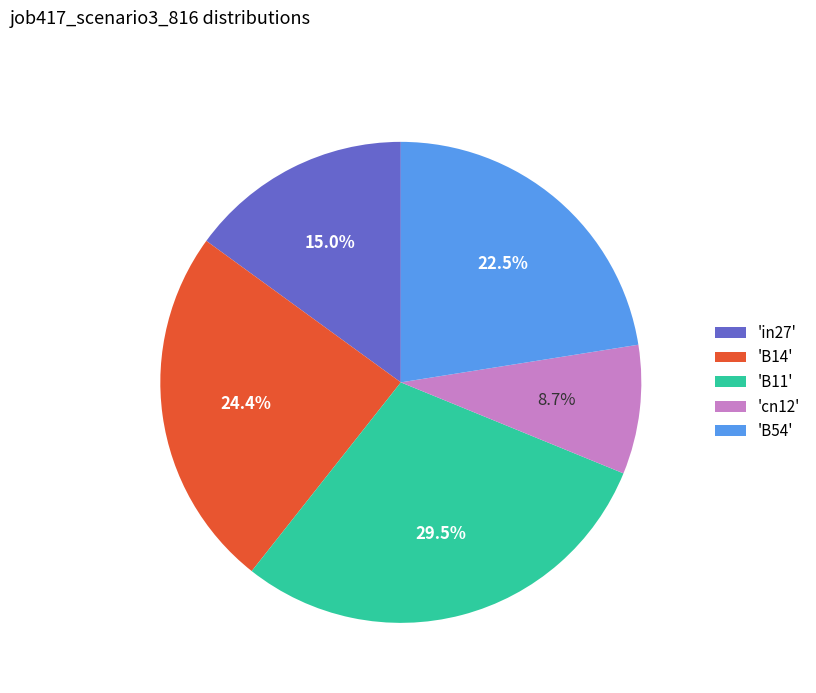

Which slice is the smallest?

'cn12'